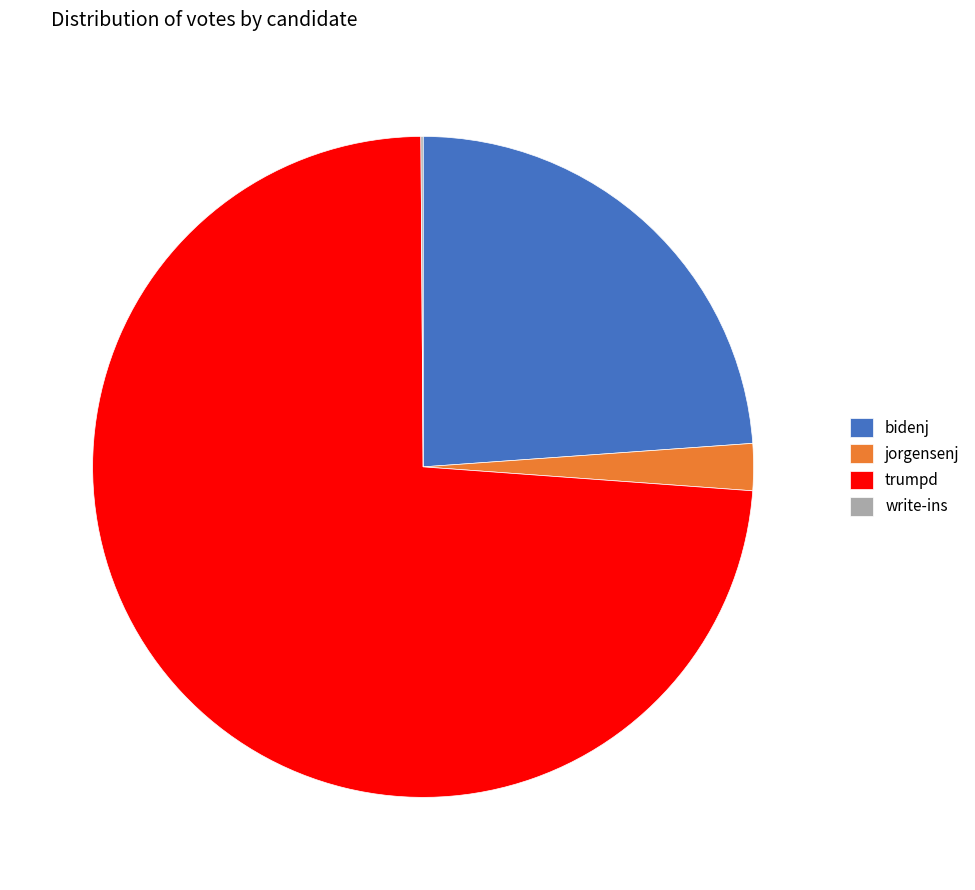

What is the ratio of the value at bidenj to the value at trumpd?

0.3